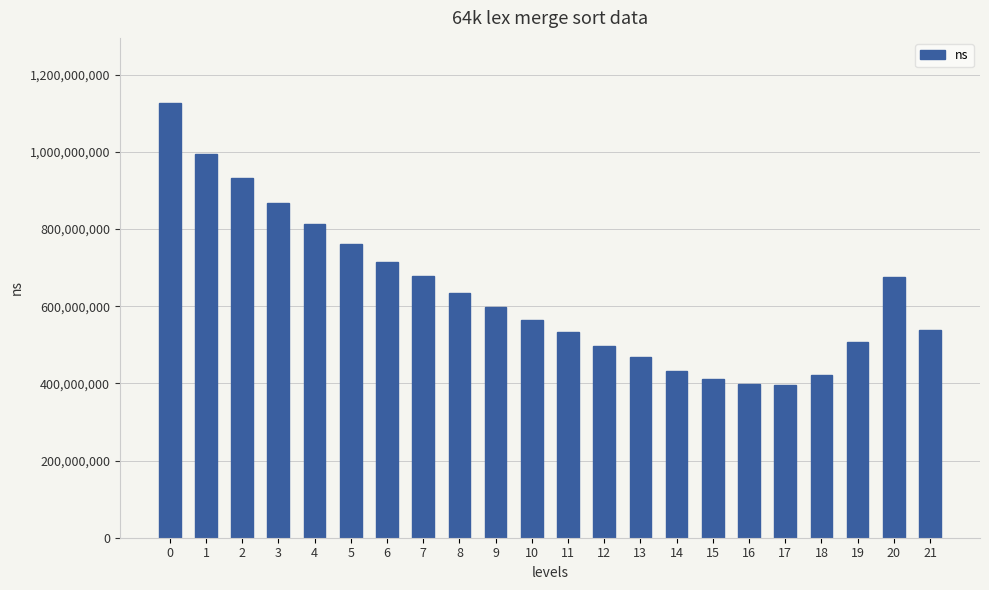

How many data points does each series have?

22